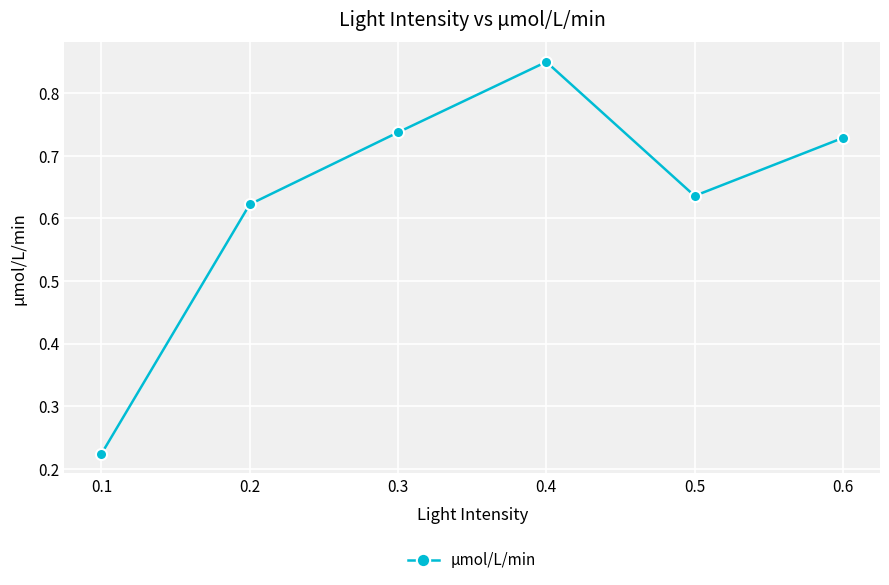

What is the sum of all values?

3.8